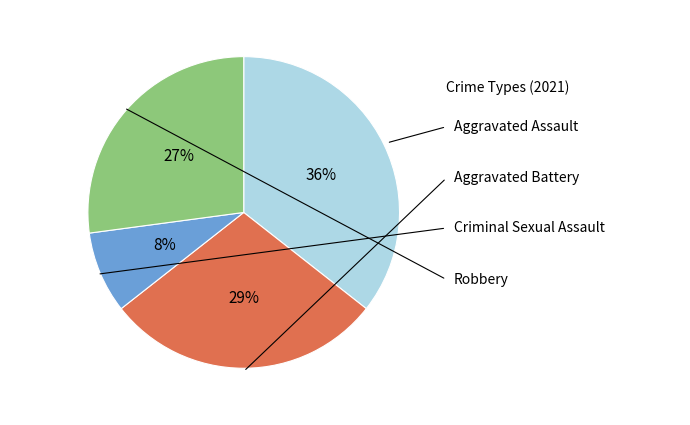

Does any single category account for the majority?

No